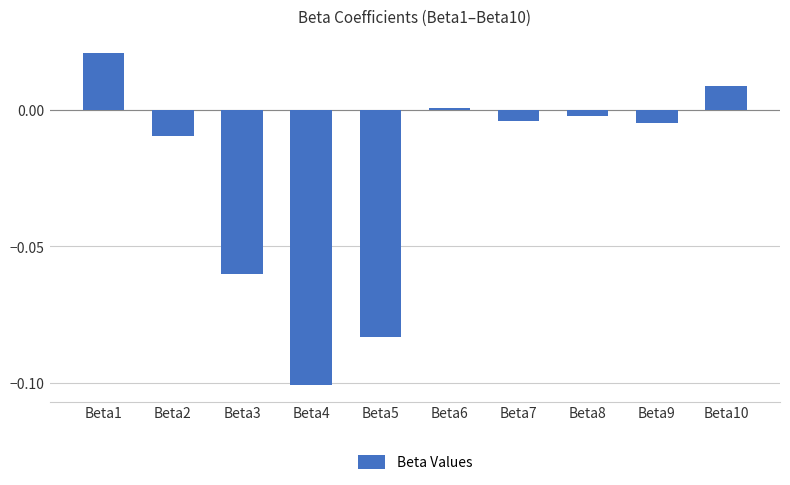

The value at Beta3 is -0.1. True or false?

True